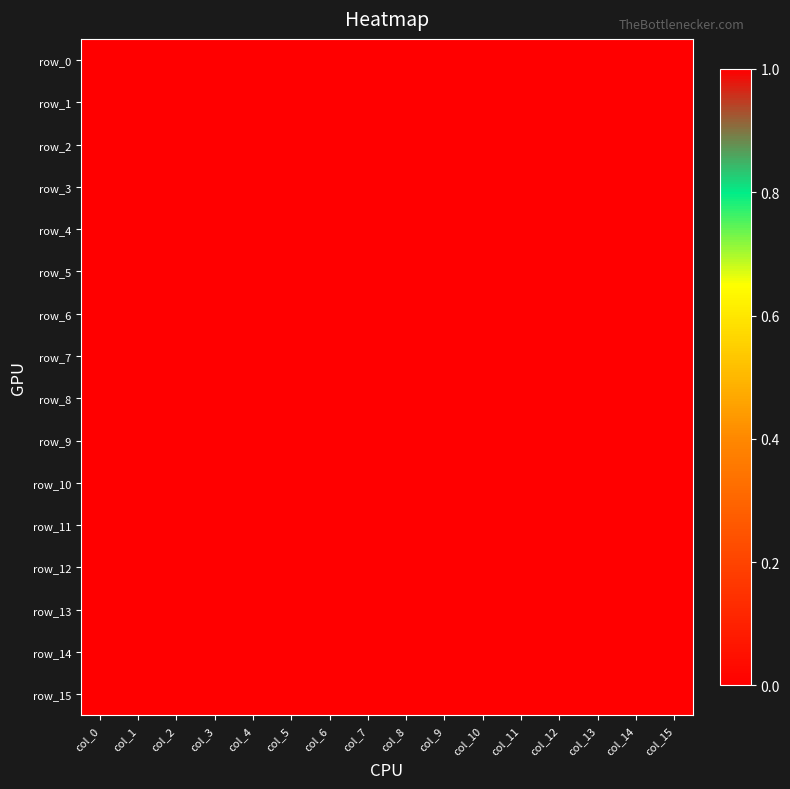

At which category does the chart reach its minimum across all series?

col_6